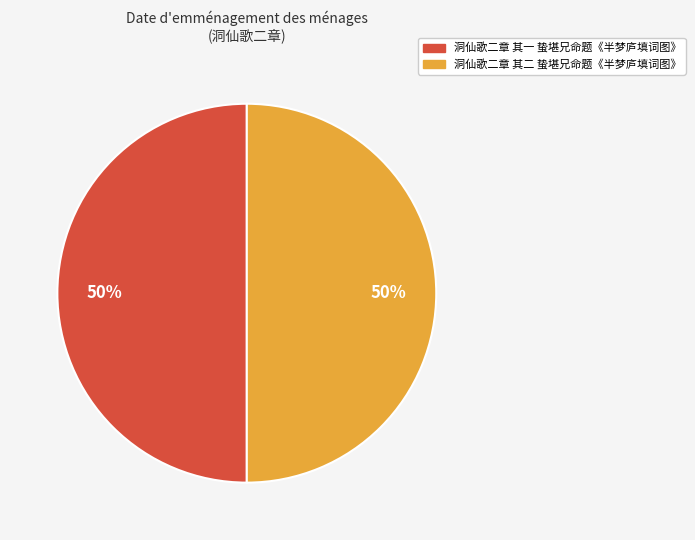

The 洞仙歌二章 其一 蛰堪兄命题《半梦庐填词图》 slice represents 50% of the pie. True or false?

True